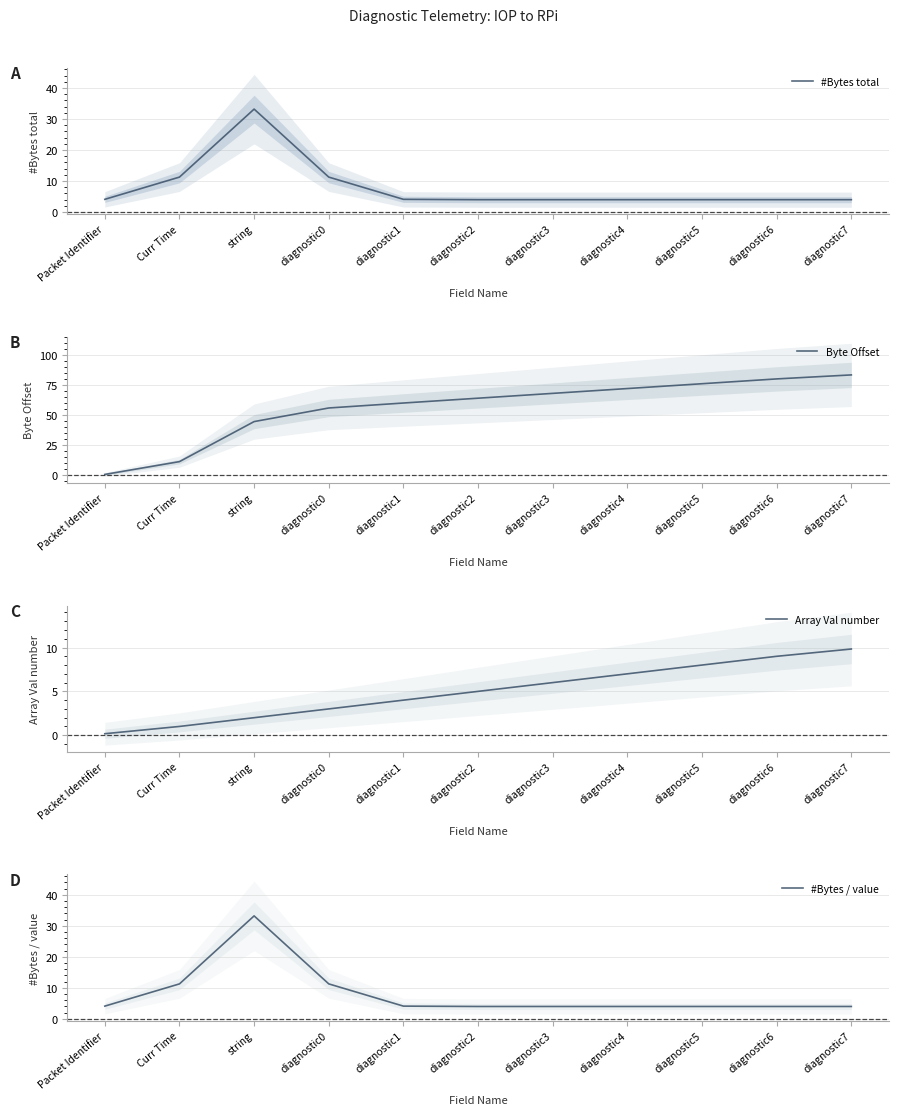

Where is #Bytes total nearest to the value 18?

Curr Time